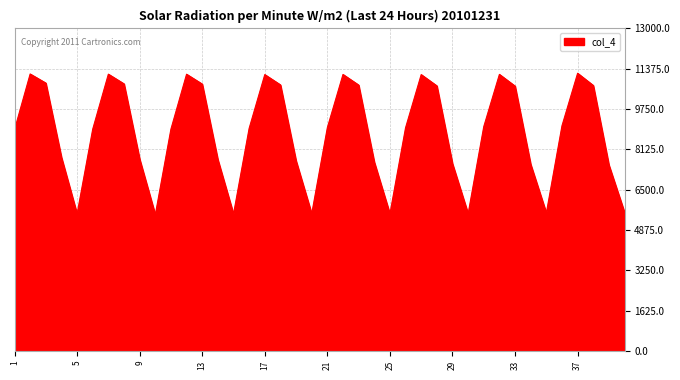

What is the smallest value displayed?

5490.6